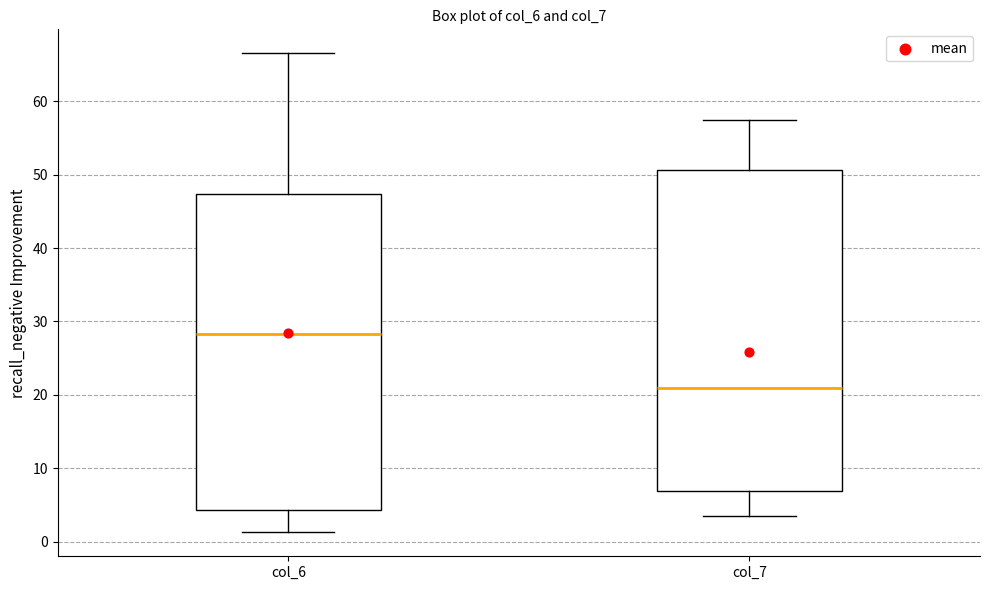

Which box has the lowest median line?

col_7